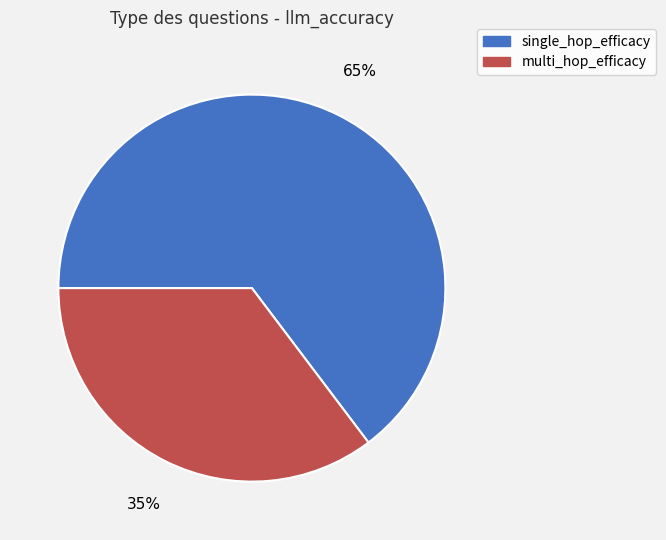

Which has a higher value, multi_hop_efficacy or single_hop_efficacy?

single_hop_efficacy